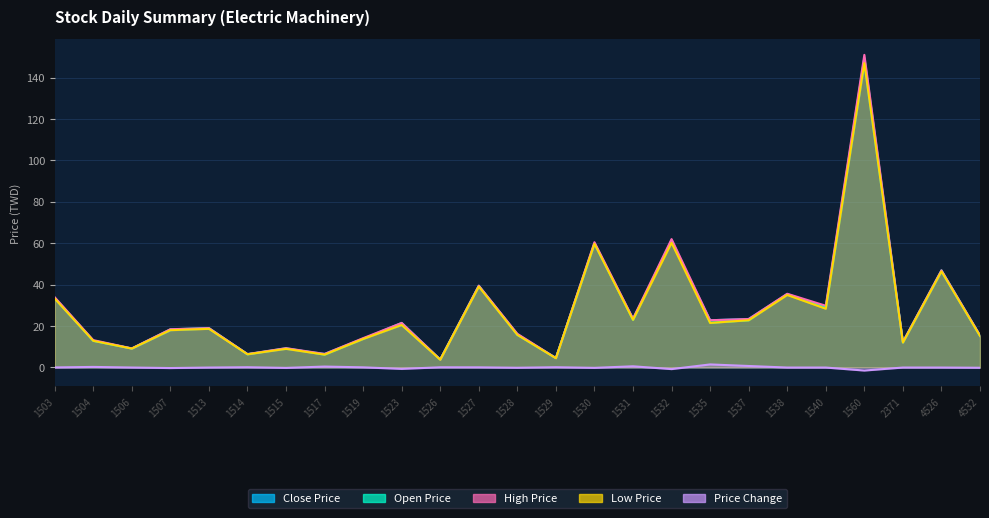

What is the sum of all Low Price values?

681.7